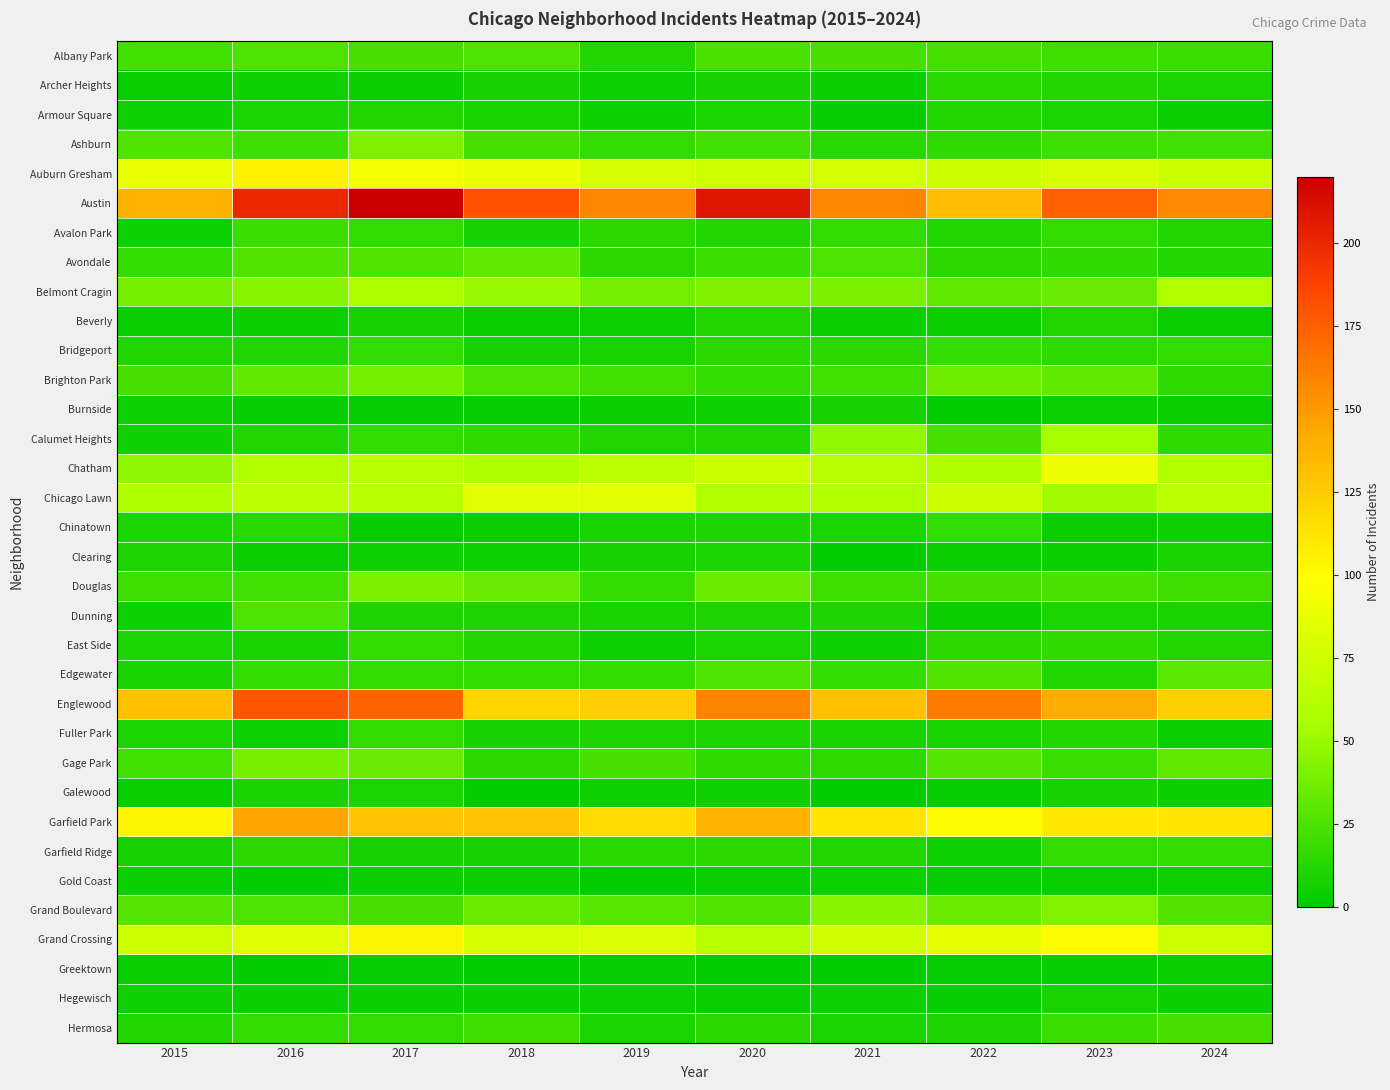

Reading left to right, transcribe all the data shown in this chart.

Albany Park: 2015=22	2016=25	2017=23	2018=25	2019=11	2020=24	2021=23	2022=23	2023=20	2024=19
Archer Heights: 2015=3	2016=6	2017=4	2018=7	2019=5	2020=7	2021=4	2022=13	2023=12	2024=9
Armour Square: 2015=6	2016=9	2017=11	2018=8	2019=6	2020=9	2021=2	2022=12	2023=9	2024=3
Ashburn: 2015=26	2016=20	2017=41	2018=23	2019=17	2020=22	2021=13	2022=16	2023=20	2024=22
Auburn Gresham: 2015=87	2016=105	2017=92	2018=91	2019=78	2020=73	2021=77	2022=72	2023=79	2024=72
Austin: 2015=138	2016=200	2017=220	2018=181	2019=158	2020=208	2021=158	2022=133	2023=174	2024=157
Avalon Park: 2015=5	2016=19	2017=17	2018=7	2019=14	2020=12	2021=17	2022=12	2023=17	2024=11
Avondale: 2015=18	2016=26	2017=26	2018=32	2019=14	2020=19	2021=25	2022=14	2023=16	2024=12
Belmont Cragin: 2015=38	2016=44	2017=58	2018=49	2019=37	2020=41	2021=40	2022=31	2023=34	2024=59
Beverly: 2015=3	2016=4	2017=7	2018=3	2019=5	2020=11	2021=4	2022=4	2023=11	2024=3
Bridgeport: 2015=11	2016=11	2017=17	2018=7	2019=8	2020=14	2021=14	2022=18	2023=15	2024=17
Brighton Park: 2015=23	2016=32	2017=38	2018=25	2019=22	2020=17	2021=22	2022=36	2023=32	2024=15
Burnside: 2015=5	2016=2	2017=2	2018=2	2019=4	2020=6	2021=7	2022=0	2023=5	2024=3
Calumet Heights: 2015=6	2016=11	2017=17	2018=16	2019=11	2020=11	2021=48	2022=23	2023=54	2024=16
Chatham: 2015=46	2016=60	2017=63	2018=57	2019=64	2020=71	2021=62	2022=57	2023=91	2024=60
Chicago Lawn: 2015=58	2016=64	2017=63	2018=84	2019=84	2020=59	2021=59	2022=72	2023=53	2024=65
Chinatown: 2015=9	2016=13	2017=2	2018=3	2019=8	2020=10	2021=9	2022=17	2023=3	2024=5
Clearing: 2015=10	2016=3	2017=6	2018=5	2019=7	2020=9	2021=1	2022=4	2023=4	2024=8
Douglas: 2015=20	2016=21	2017=40	2018=34	2019=18	2020=35	2021=20	2022=23	2023=24	2024=20
Dunning: 2015=5	2016=25	2017=10	2018=10	2019=8	2020=10	2021=10	2022=3	2023=9	2024=8
East Side: 2015=9	2016=8	2017=17	2018=11	2019=5	2020=9	2021=6	2022=14	2023=16	2024=11
Edgewater: 2015=8	2016=18	2017=17	2018=17	2019=18	2020=25	2021=18	2022=26	2023=11	2024=30
Englewood: 2015=131	2016=179	2017=173	2018=121	2019=124	2020=159	2021=131	2022=163	2023=142	2024=123
Fuller Park: 2015=9	2016=5	2017=17	2018=7	2019=10	2020=10	2021=8	2022=8	2023=12	2024=4
Gage Park: 2015=21	2016=39	2017=34	2018=14	2019=23	2020=15	2021=15	2022=28	2023=19	2024=31
Galewood: 2015=3	2016=8	2017=9	2018=1	2019=5	2020=6	2021=1	2022=2	2023=7	2024=4
Garfield Park: 2015=104	2016=145	2017=129	2018=129	2019=117	2020=138	2021=112	2022=100	2023=111	2024=112
Garfield Ridge: 2015=7	2016=14	2017=7	2018=7	2019=13	2020=14	2021=11	2022=6	2023=17	2024=17
Gold Coast: 2015=4	2016=1	2017=4	2018=4	2019=1	2020=3	2021=5	2022=2	2023=3	2024=5
Grand Boulevard: 2015=28	2016=25	2017=23	2018=35	2019=29	2020=26	2021=44	2022=35	2023=42	2024=27
Grand Crossing: 2015=73	2016=83	2017=104	2018=77	2019=80	2020=62	2021=74	2022=86	2023=101	2024=73
Greektown: 2015=3	2016=1	2017=2	2018=1	2019=2	2020=1	2021=0	2022=2	2023=2	2024=3
Hegewisch: 2015=6	2016=4	2017=4	2018=4	2019=5	2020=3	2021=5	2022=2	2023=8	2024=4
Hermosa: 2015=11	2016=17	2017=17	2018=20	2019=9	2020=13	2021=9	2022=10	2023=19	2024=23